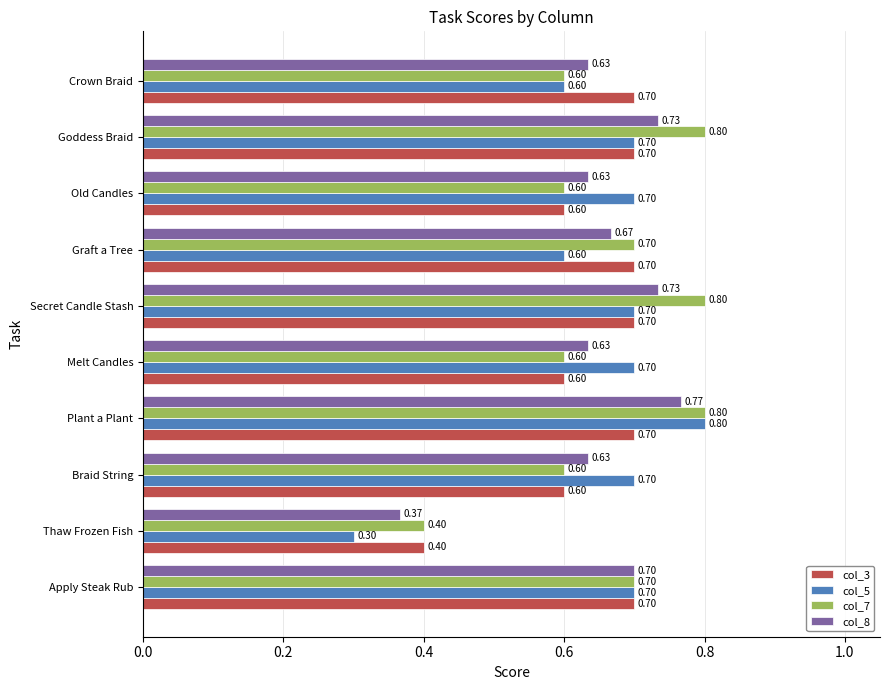

How many col_3 values are between 0 and 1?

10